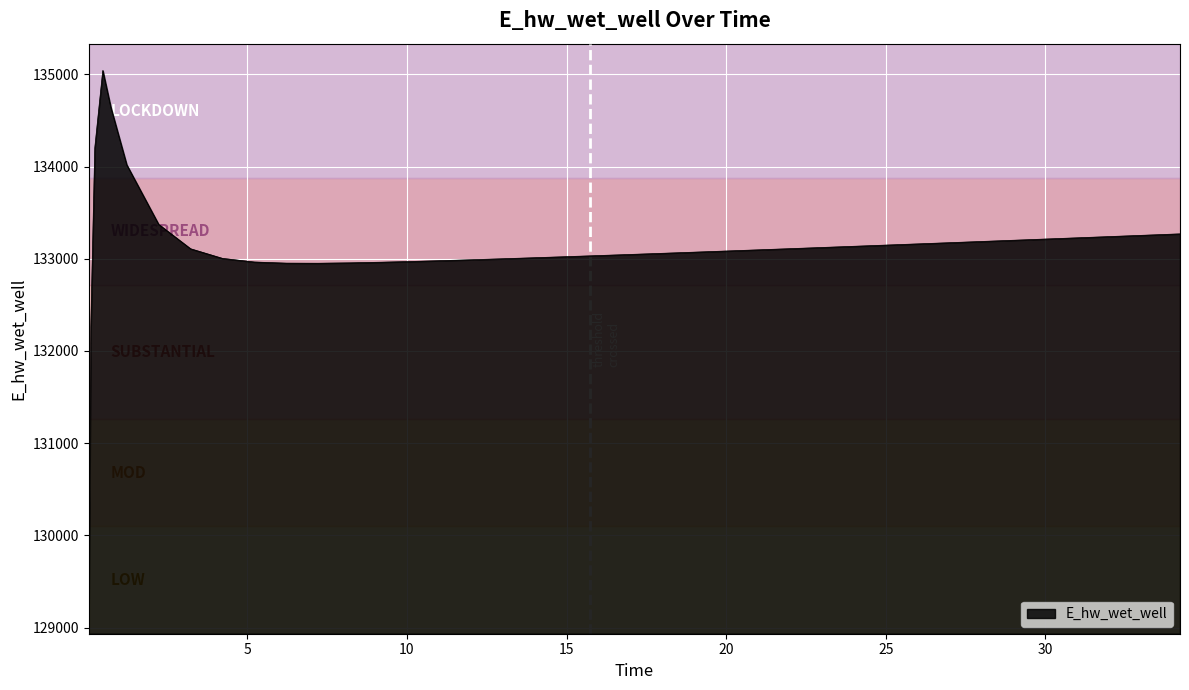

What is the maximum value shown in the chart?

135041.9